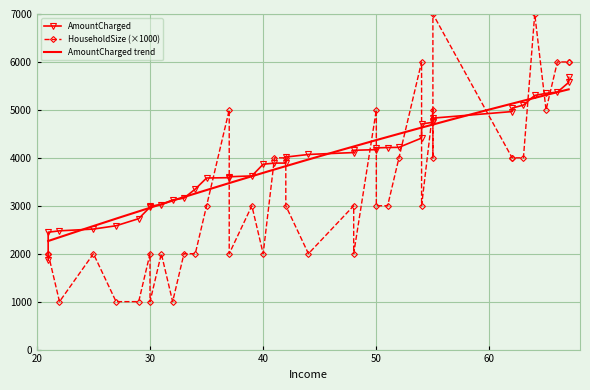

What is the maximum value for AmountCharged?

5678